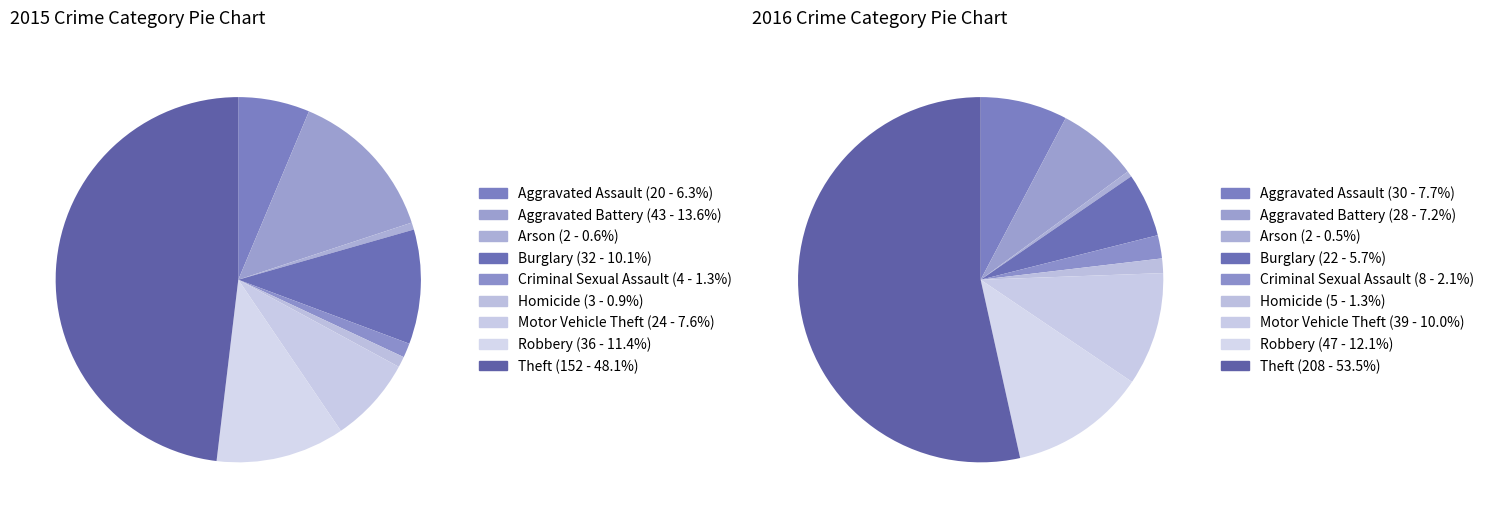

Which slice is the largest?

Theft